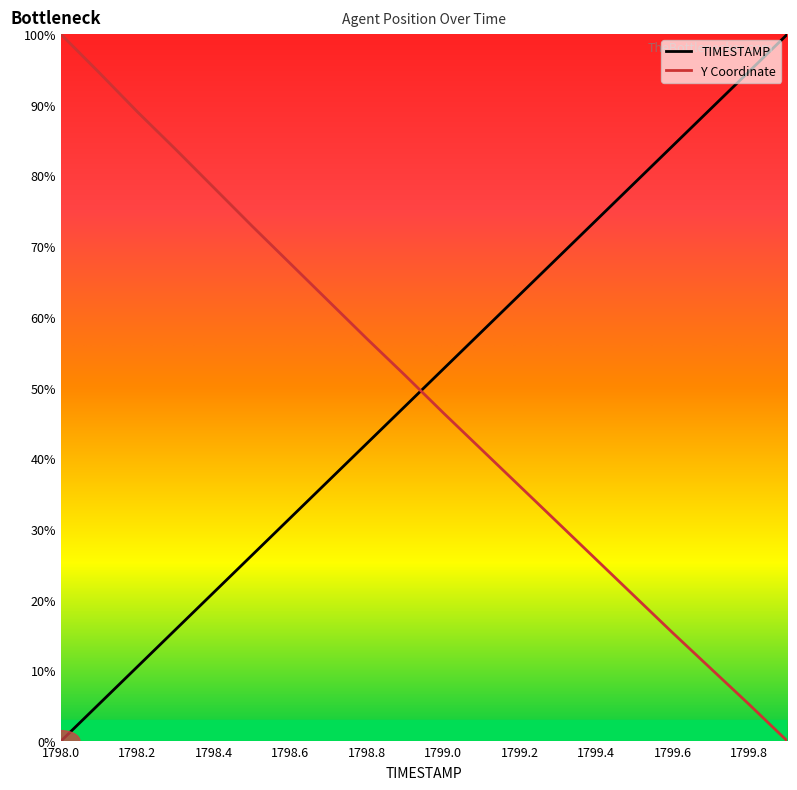

True or false: TIMESTAMP has more than 0 points higher than both neighbors.

False